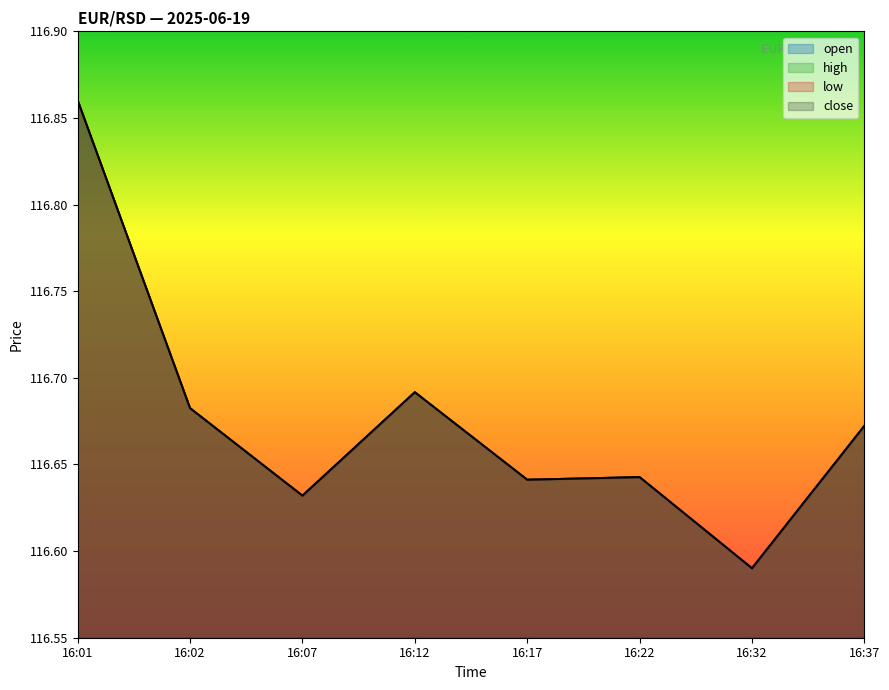

Read the high value at 16:07.

116.6